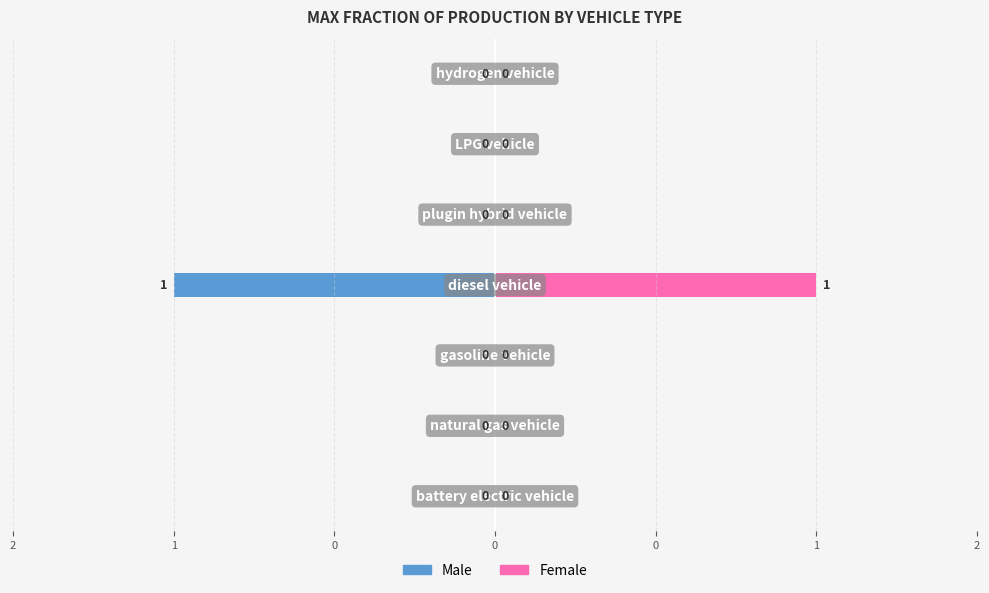

Which series has the largest range (max minus min)?

Male